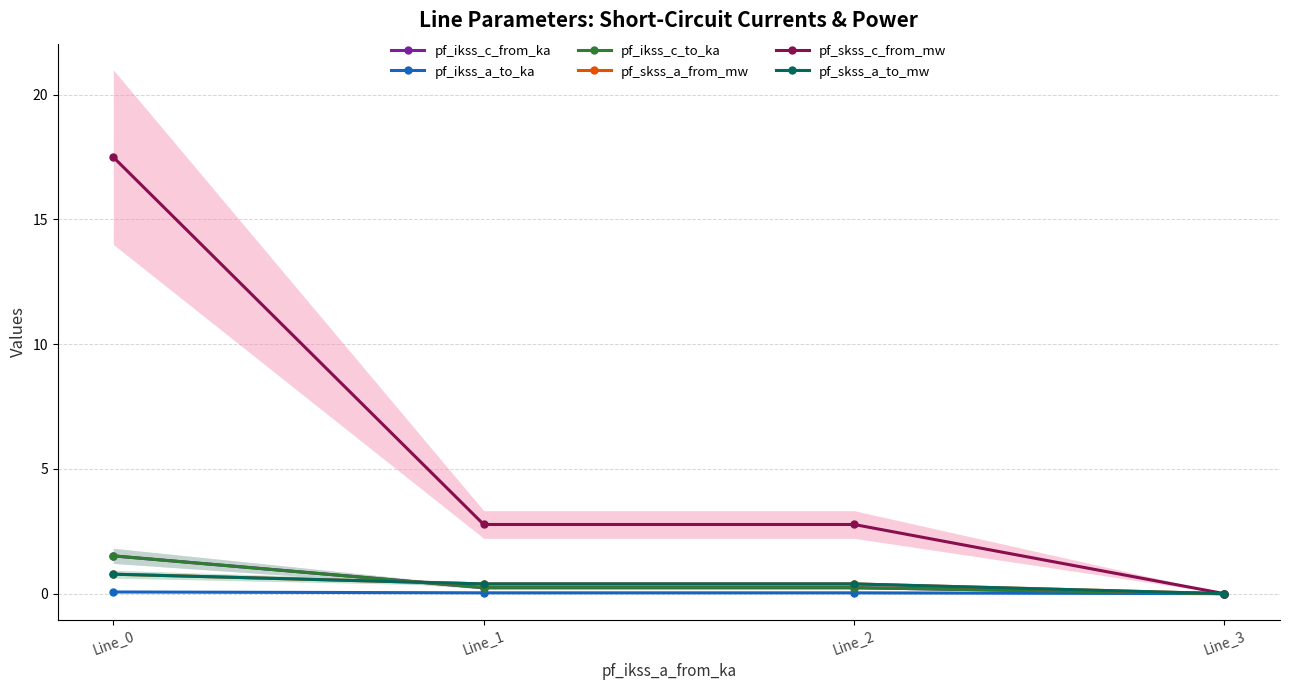

True or false: pf_skss_a_to_mw and pf_ikss_c_to_ka cross at least once.

True